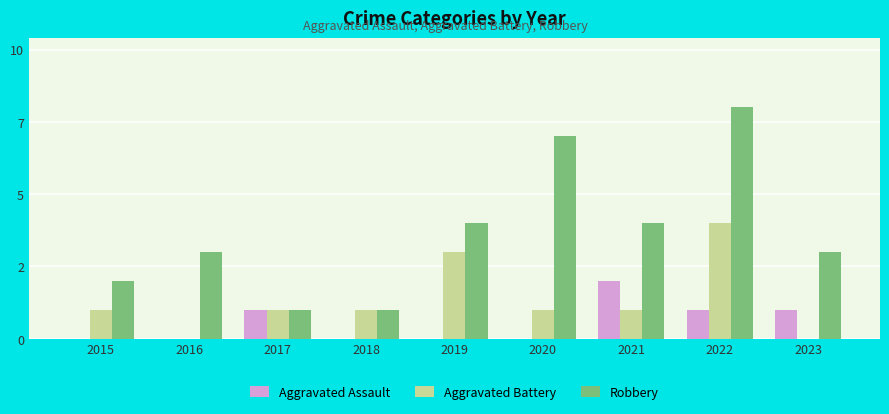

Are the bars horizontal?

No